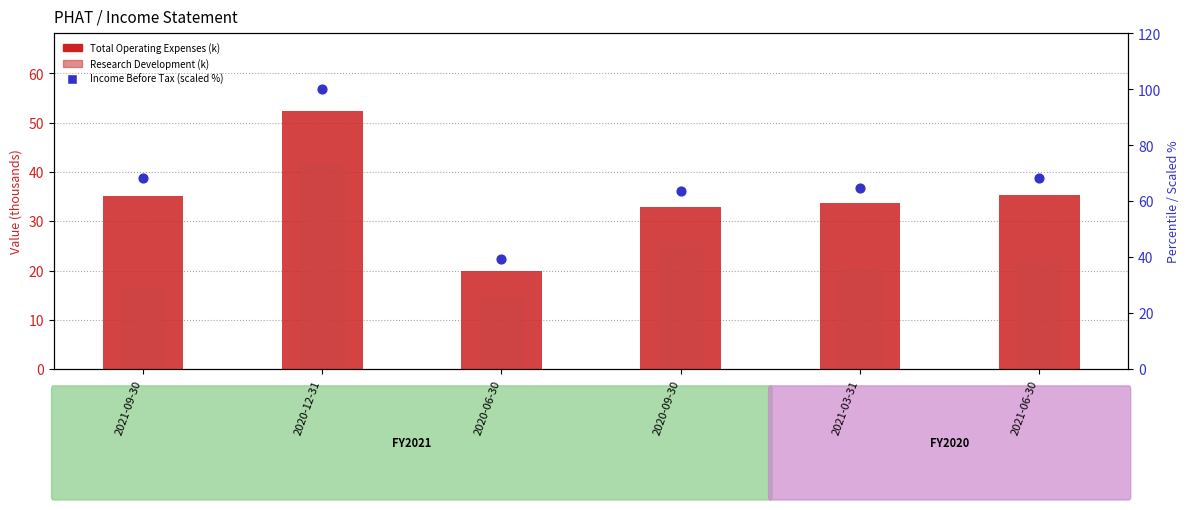

Which series has the largest Y range (max minus min)?

Income Before Tax (scaled %)